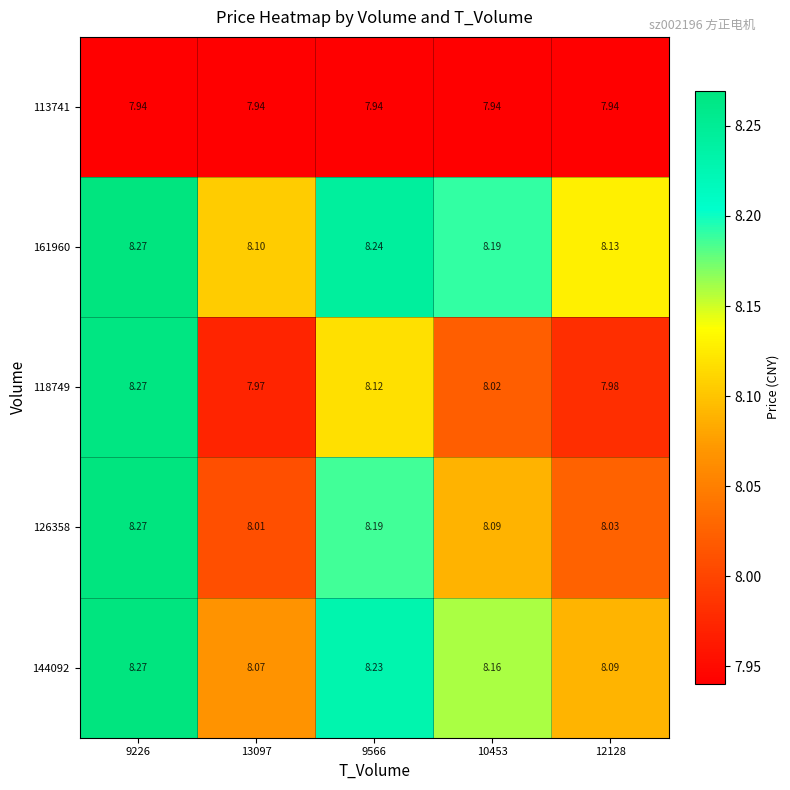

What is the difference between the highest and lowest values at 12128?

0.2